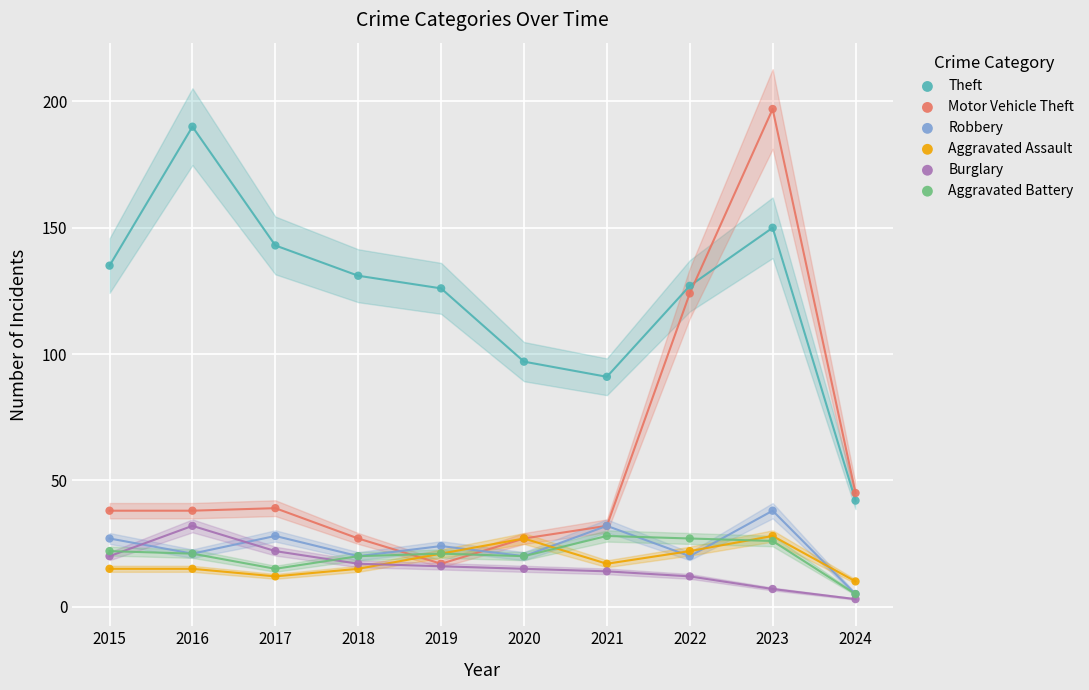

Which series has the widest spread of Y values?

Motor Vehicle Theft